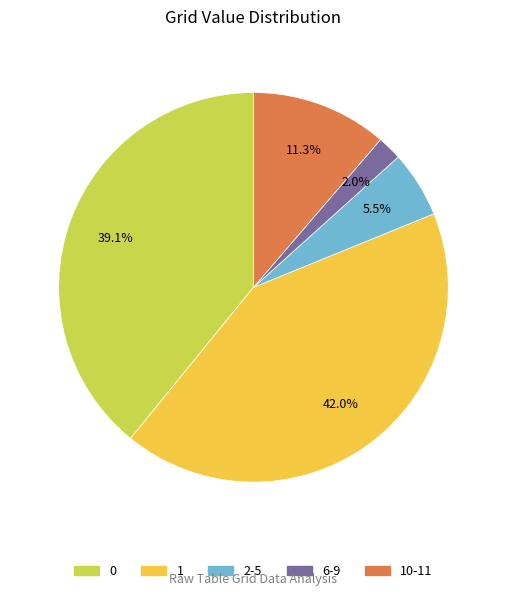

Is there any slice that represents more than half of the pie?

No